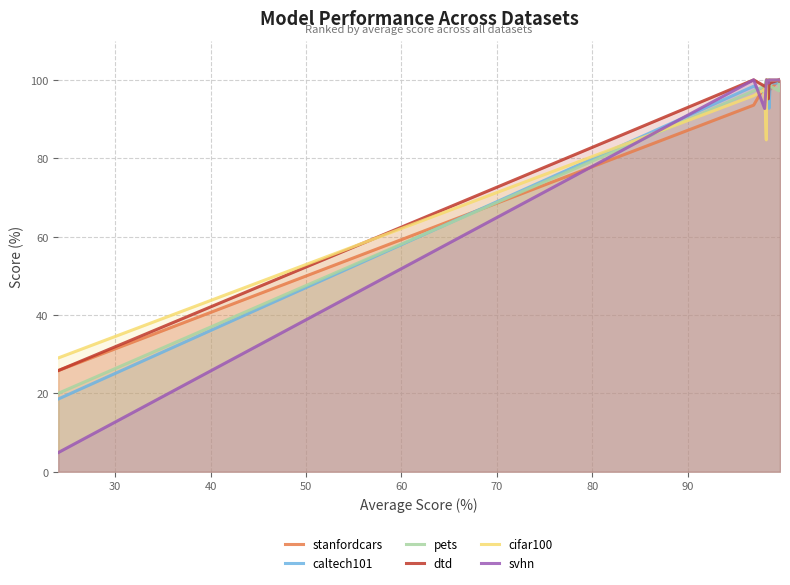

True or false: stanfordcars and pets cross at least once.

True